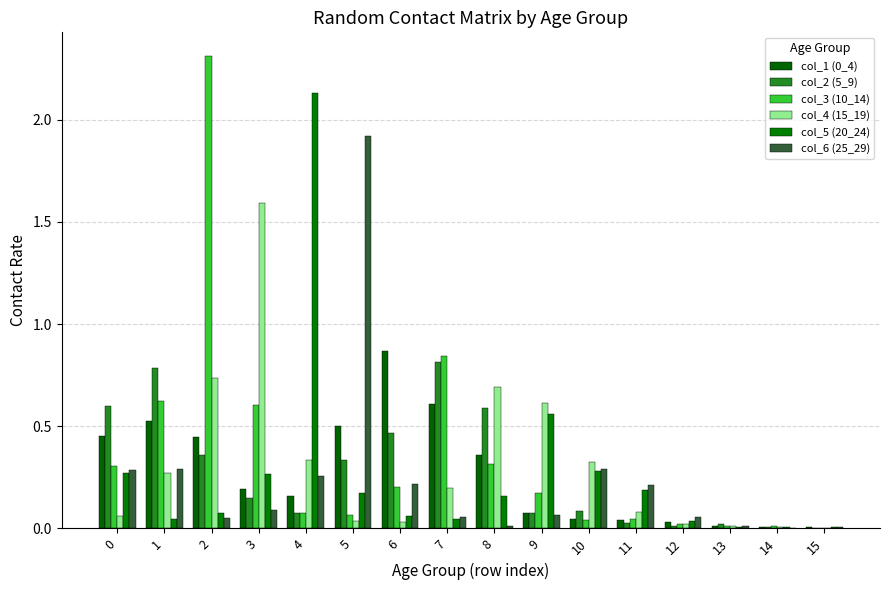

Are the bars grouped side by side (vs. stacked)?

Yes